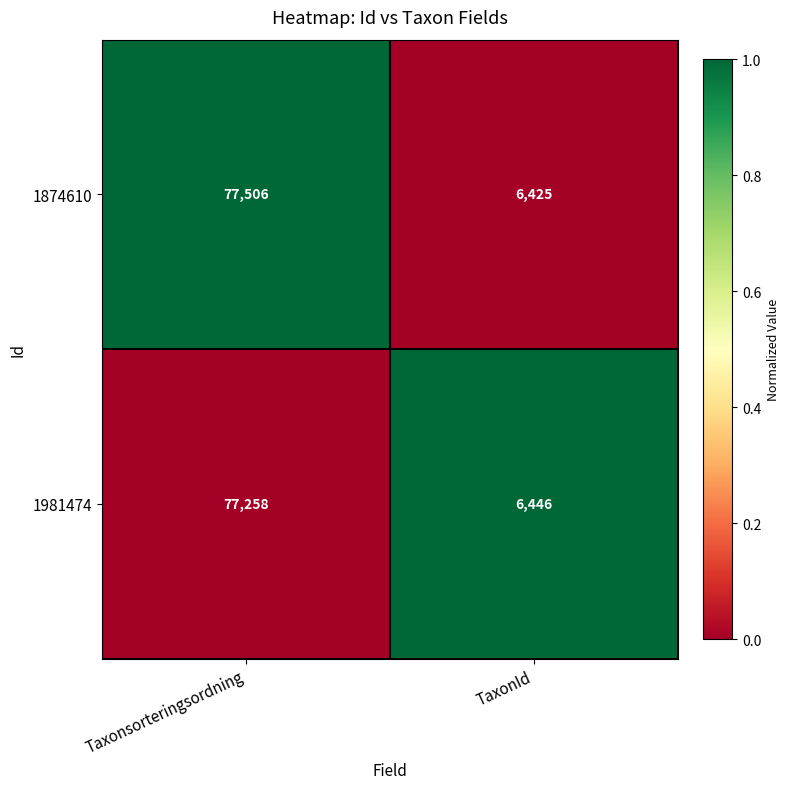

At TaxonId, list the series in order from largest to smallest.

1981474, 1874610